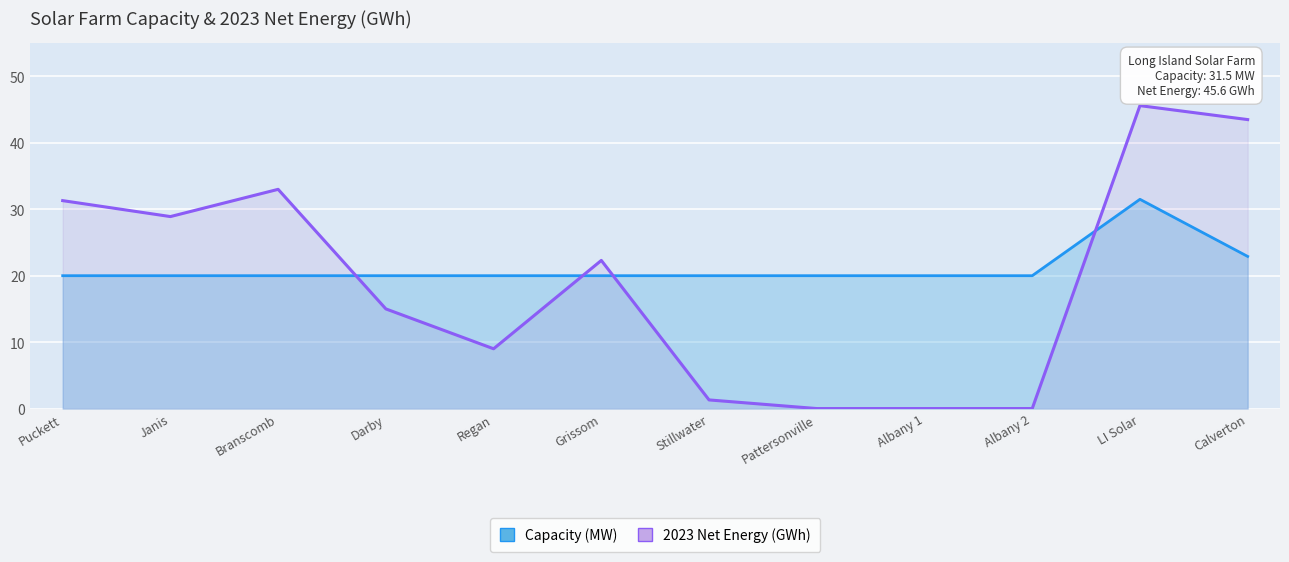

The value of Capacity (MW) at Albany 2 is 20.0. True or false?

True